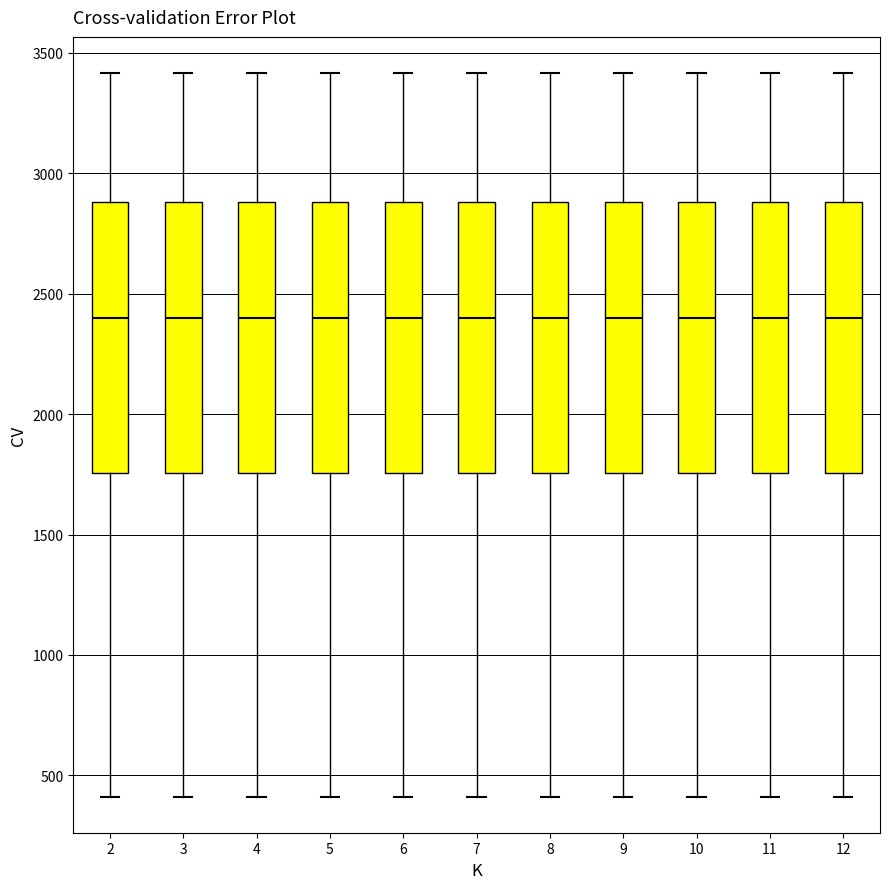

Reading left to right, read every box against the y-axis: the position of its median line, the range the box covers, and the ends of its whiskers. The values are not printed on the chart, so give them approximately, as read against the axis.

2: median 2400, box 1750 to 2900, whiskers 400 to 3400
3: median 2400, box 1750 to 2900, whiskers 400 to 3400
4: median 2400, box 1750 to 2900, whiskers 400 to 3400
5: median 2400, box 1750 to 2900, whiskers 400 to 3400
6: median 2400, box 1750 to 2900, whiskers 400 to 3400
7: median 2400, box 1750 to 2900, whiskers 400 to 3400
8: median 2400, box 1750 to 2900, whiskers 400 to 3400
9: median 2400, box 1750 to 2900, whiskers 400 to 3400
10: median 2400, box 1750 to 2900, whiskers 400 to 3400
11: median 2400, box 1750 to 2900, whiskers 400 to 3400
12: median 2400, box 1750 to 2900, whiskers 400 to 3400